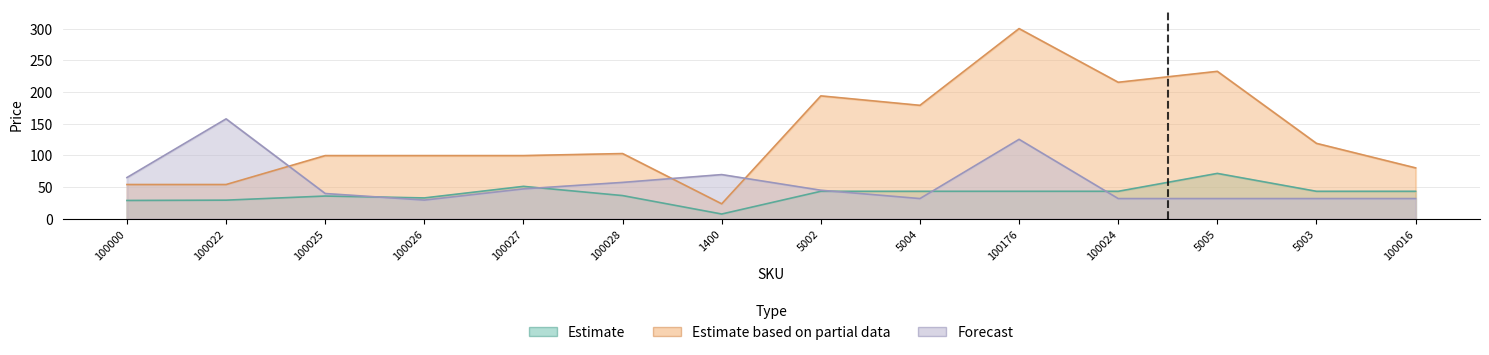

Between 100022 and 100000, which is larger?

100022